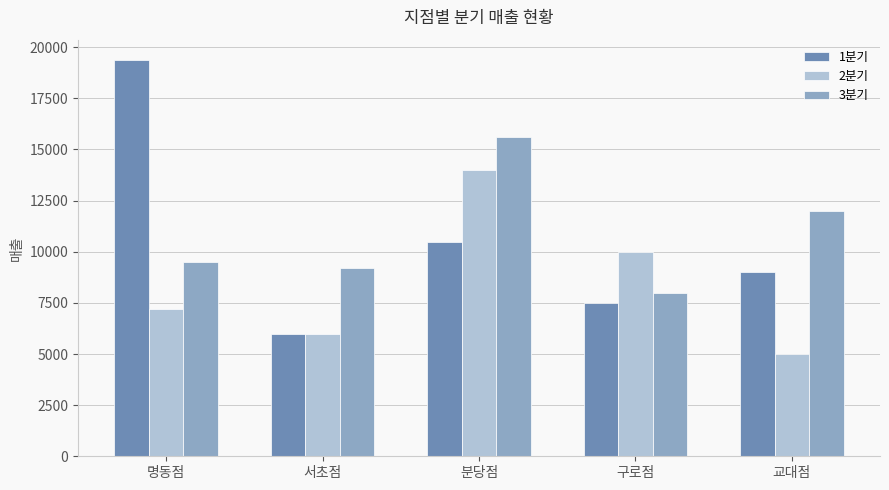

How many data points in 2분기 are less than 7200?

2